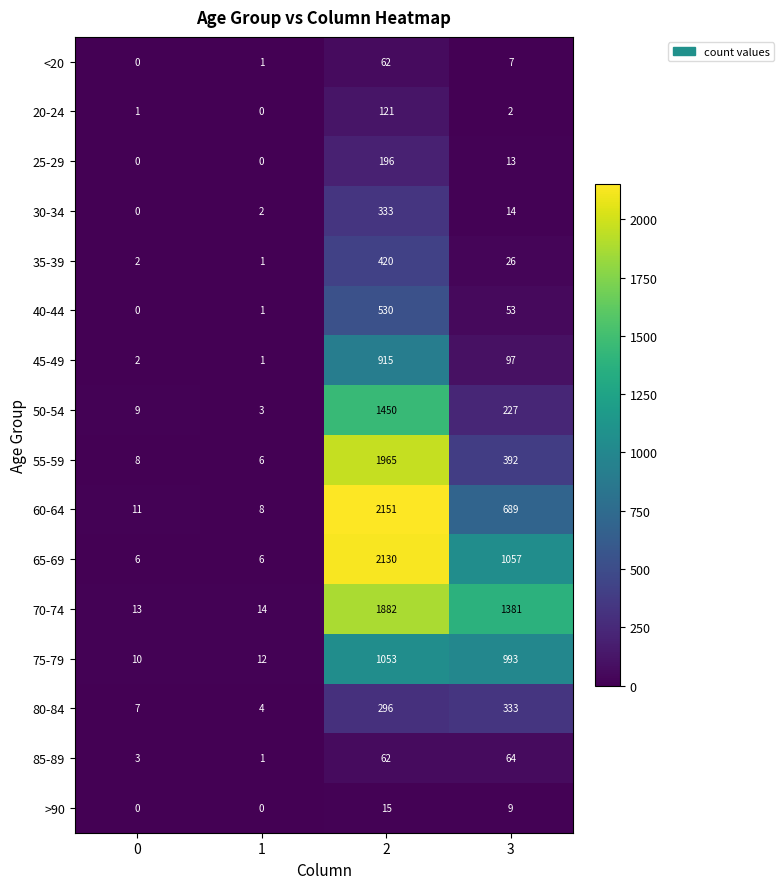

Rank the categories by 50-54 value from lowest to highest.

1, 0, 3, 2